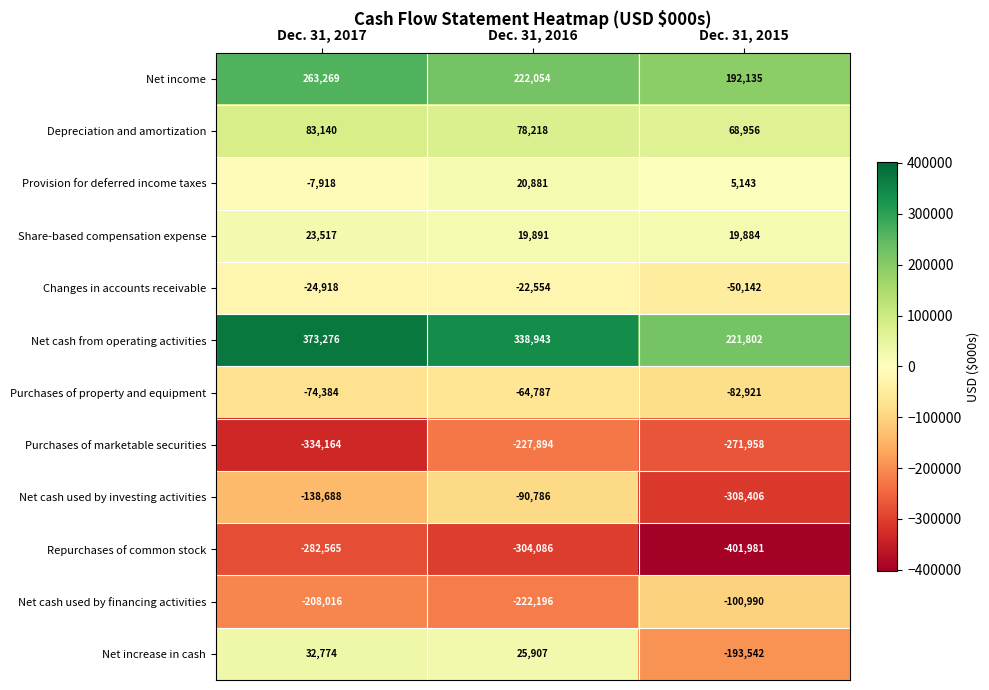

What is the difference between the highest and lowest values at Dec. 31, 2016?

643029